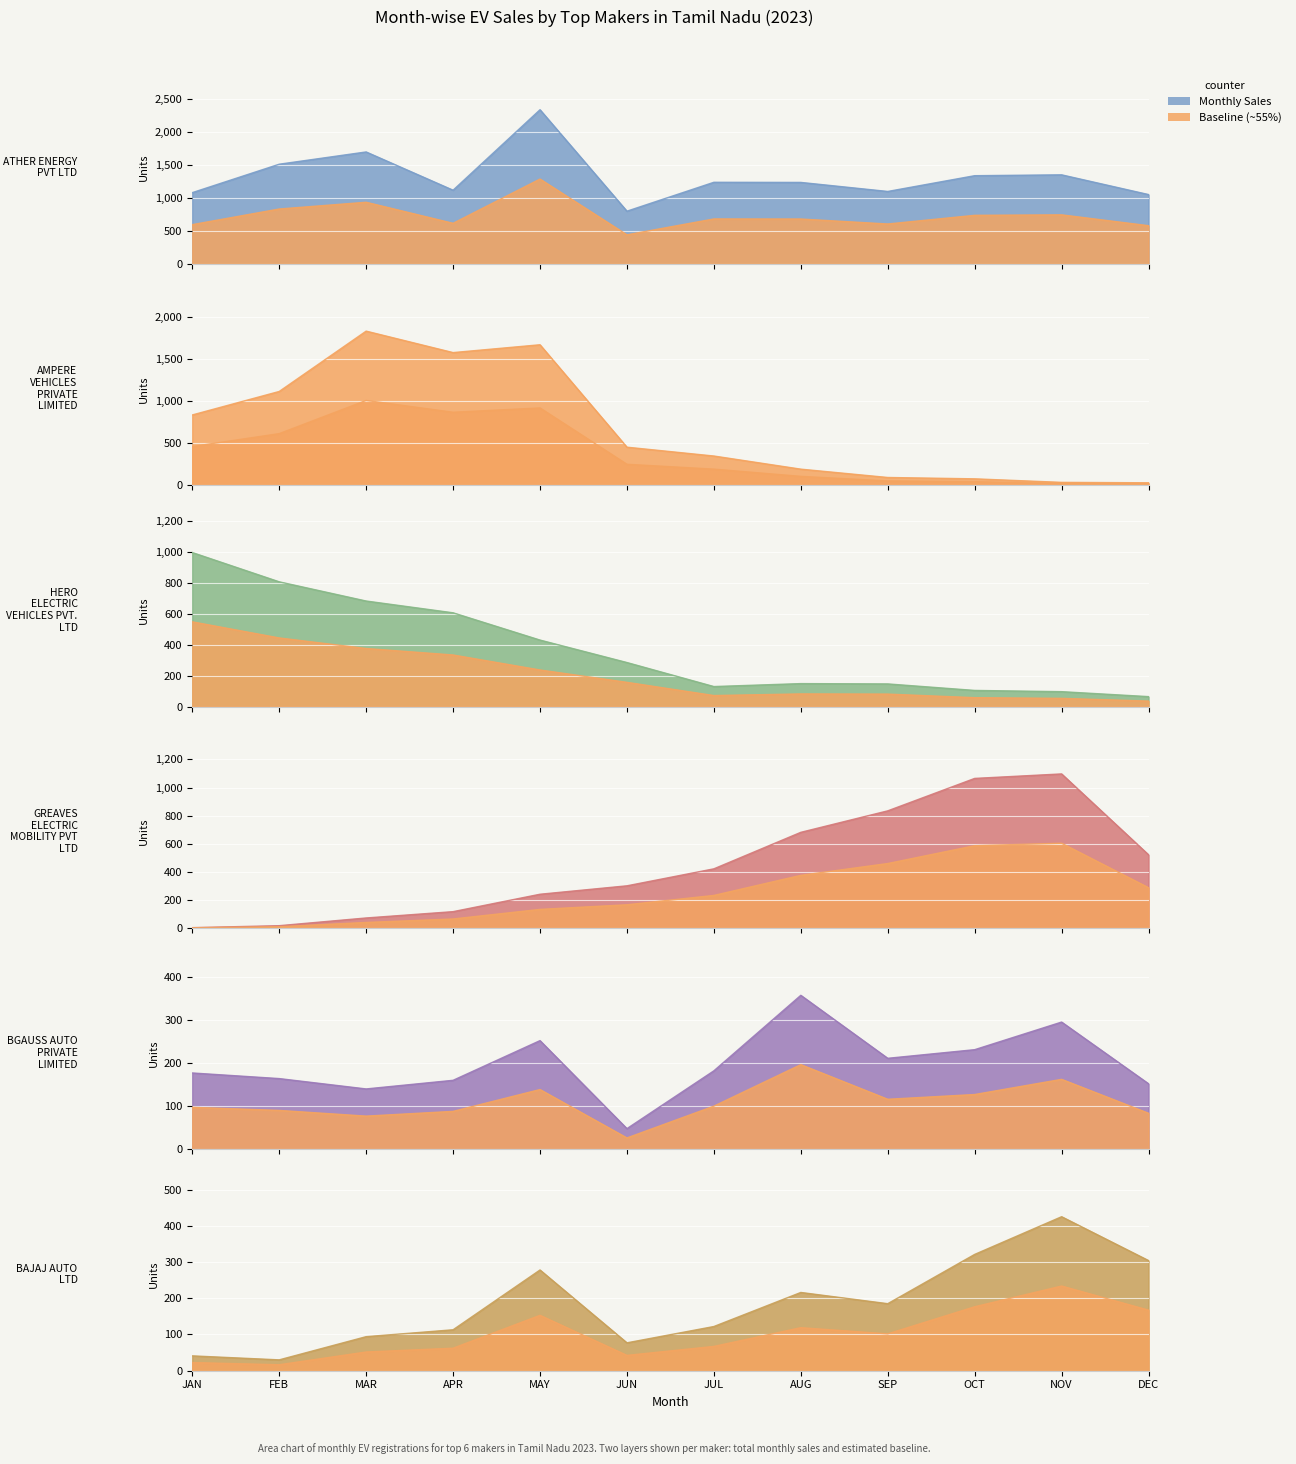

Rank the series by their maximum value, from highest to lowest.

ATHER ENERGY PVT LTD, AMPERE VEHICLES PRIVATE LIMITED, GREAVES ELECTRIC MOBILITY PVT LTD, HERO ELECTRIC VEHICLES PVT. LTD, BAJAJ AUTO LTD, BGAUSS AUTO PRIVATE LIMITED